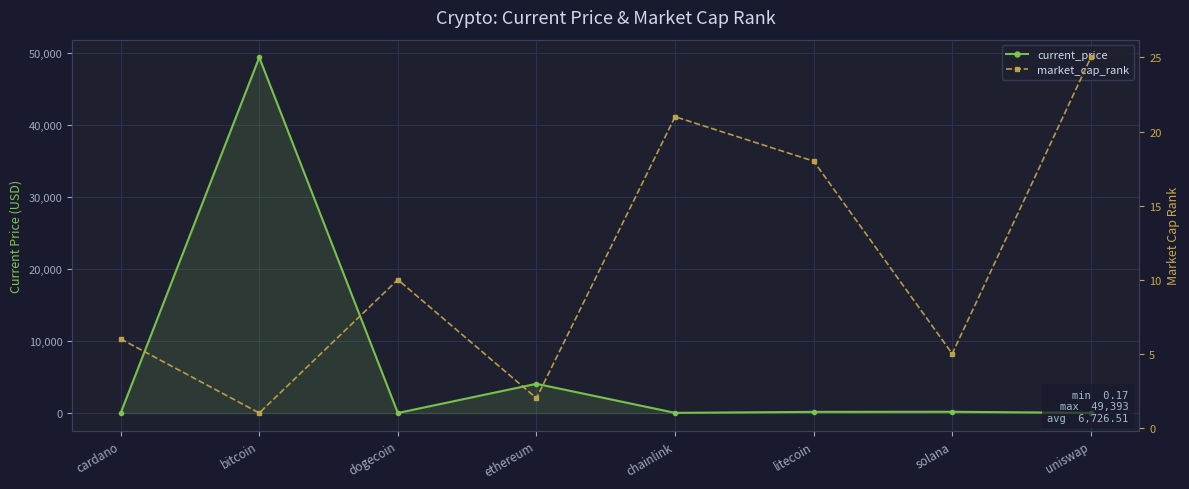

At which label is current_price closest to 24696?

ethereum